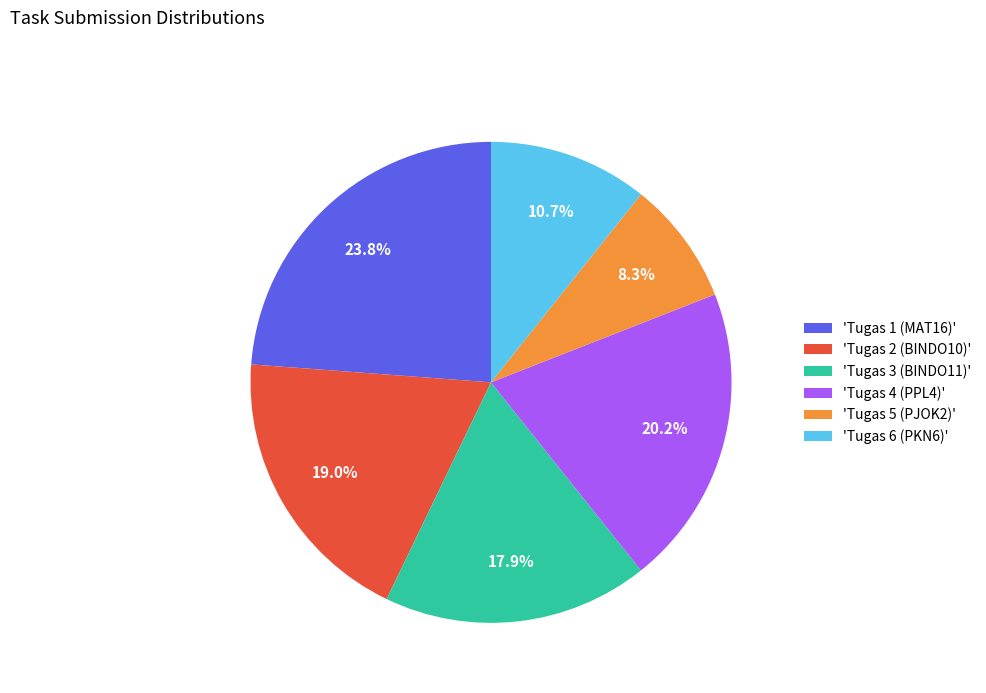

What portion of the pie excludes 'Tugas 6 (PKN6)'?

89.3%